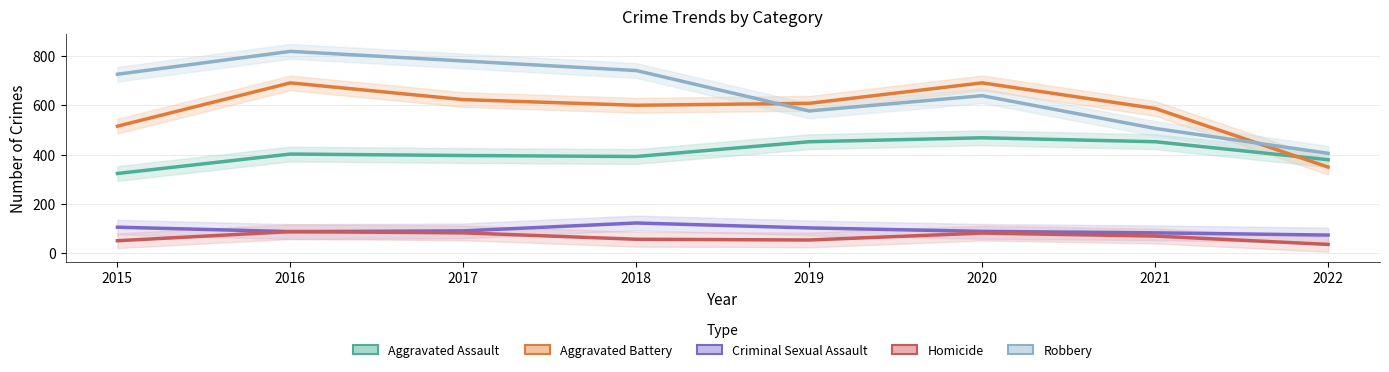

True or false: Aggravated Battery and Aggravated Assault intersect in this chart.

True